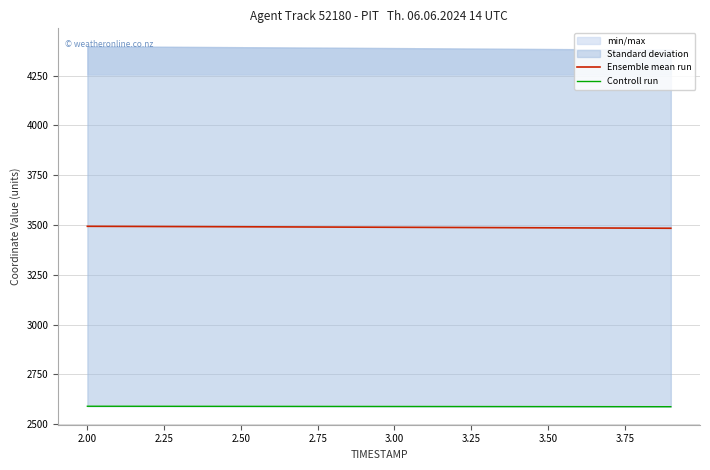

What is the maximum value for Ensemble mean run?

3493.5